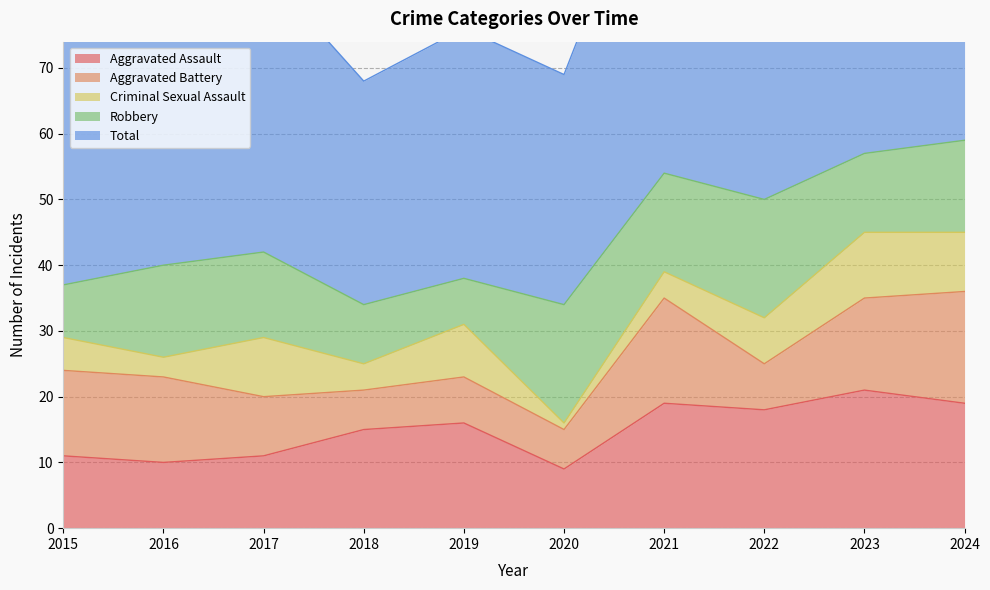

At which category is the sum across all series the highest?

2024